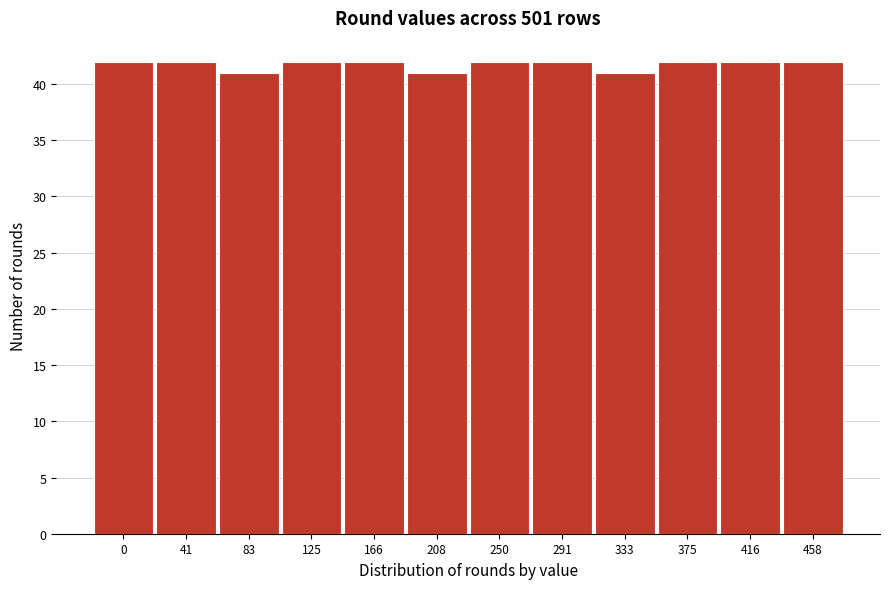

Reading left to right, extract all data points from this chart.

42	42	41	42	42	41	42	42	41	42	42	42